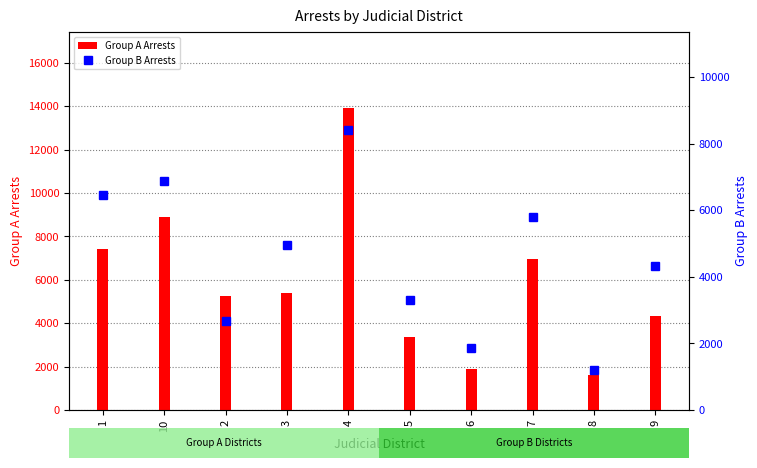

The Group A Arrests series shows 13937 at 4. True or false?

True